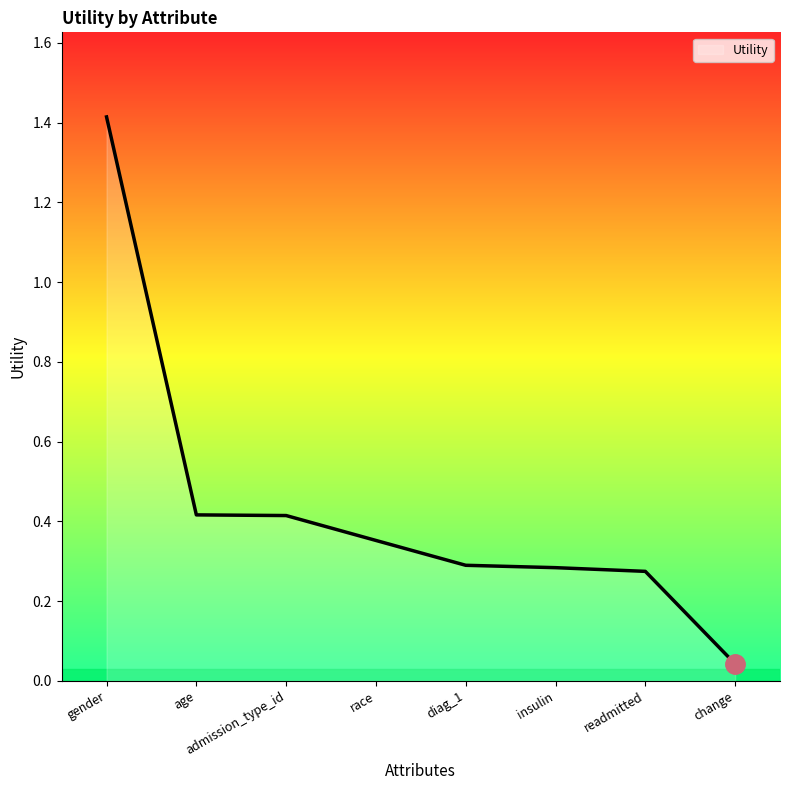

Which label corresponds to the smallest value in the chart?

change